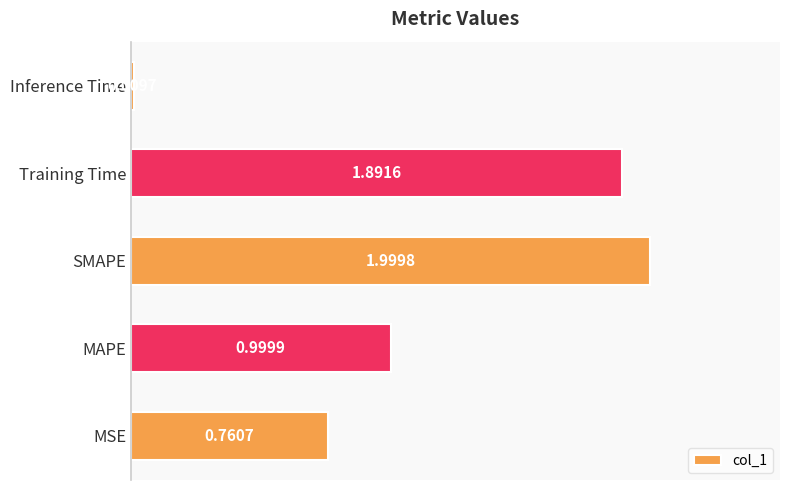

List the labels in order of value, largest first.

SMAPE, Training Time, MAPE, MSE, Inference Time